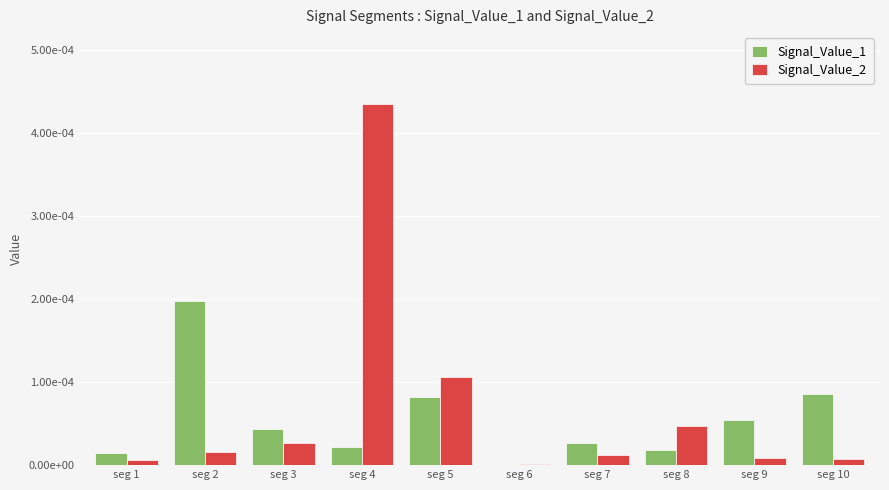

What are all the series names shown in the legend?

Signal_Value_1, Signal_Value_2